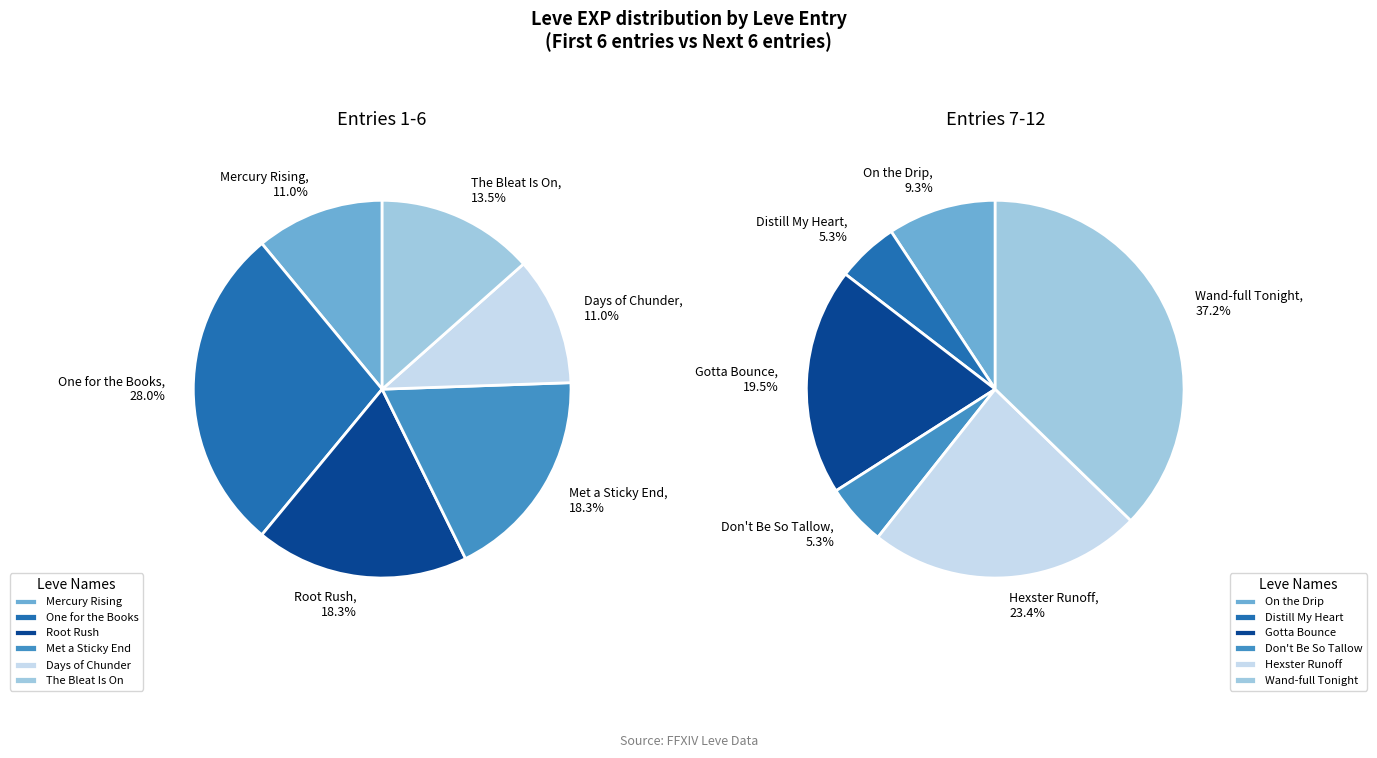

How many segments does this pie chart have?

12